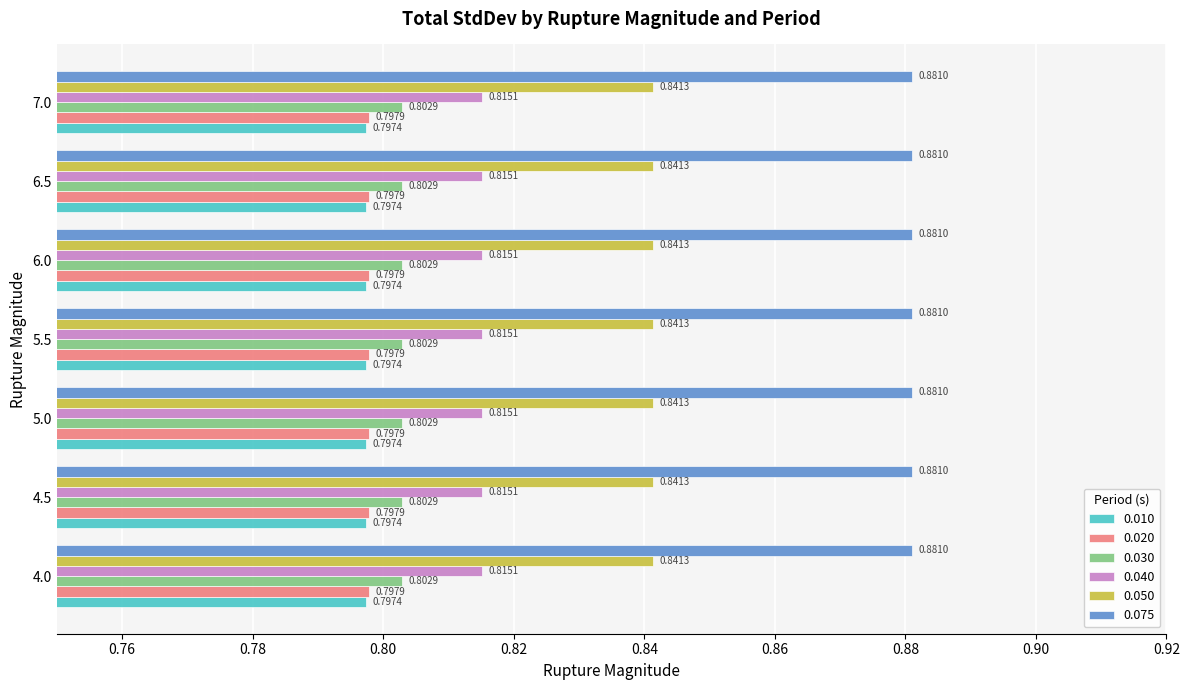

Is the value of 0.030 at 5.5 greater than the value of 0.040 at 5.0?

No